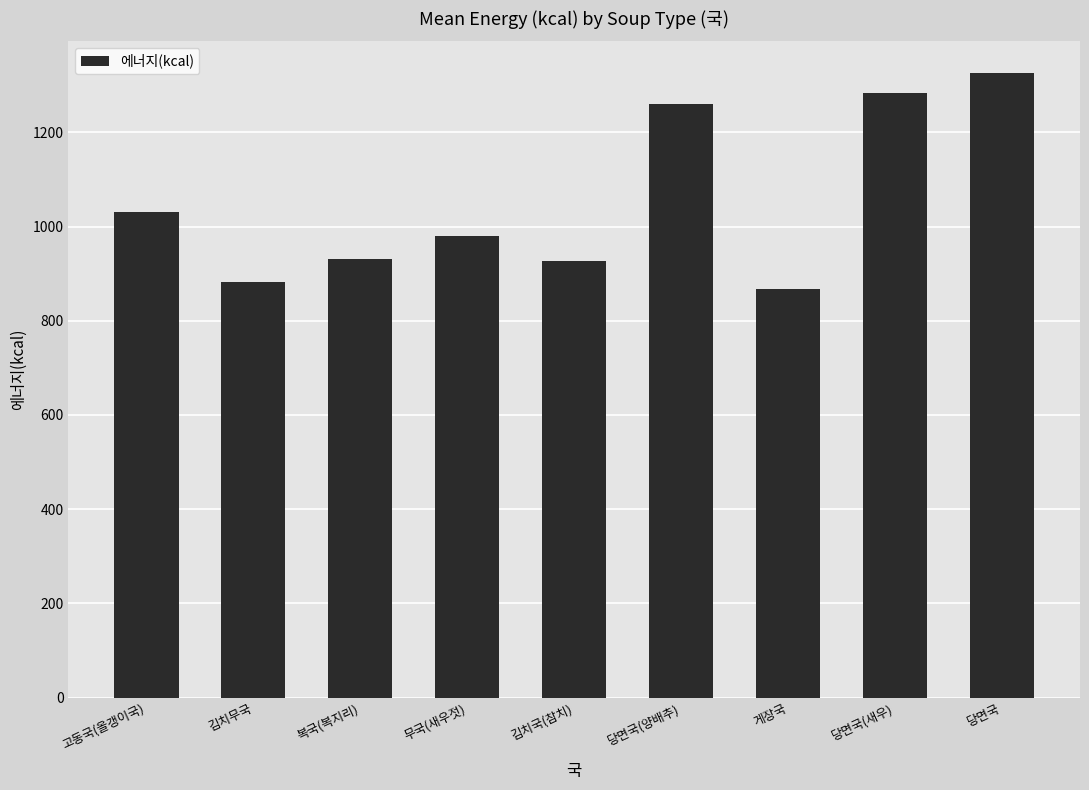

What is the maximum value shown in the chart?

1326.7